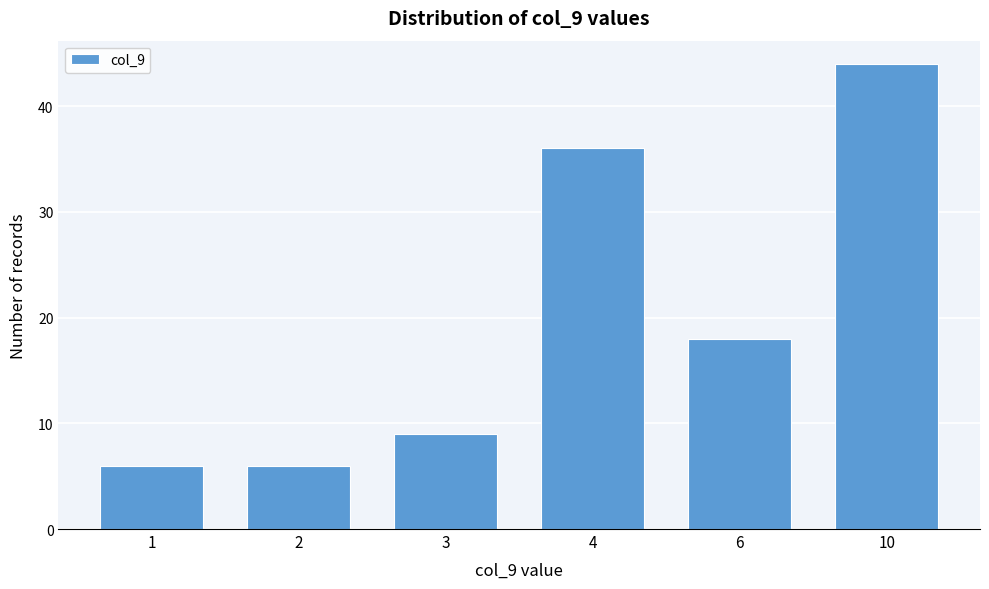

Reading left to right, what are all the values shown in this chart?

1=6	2=6	3=9	4=36	6=18	10=44